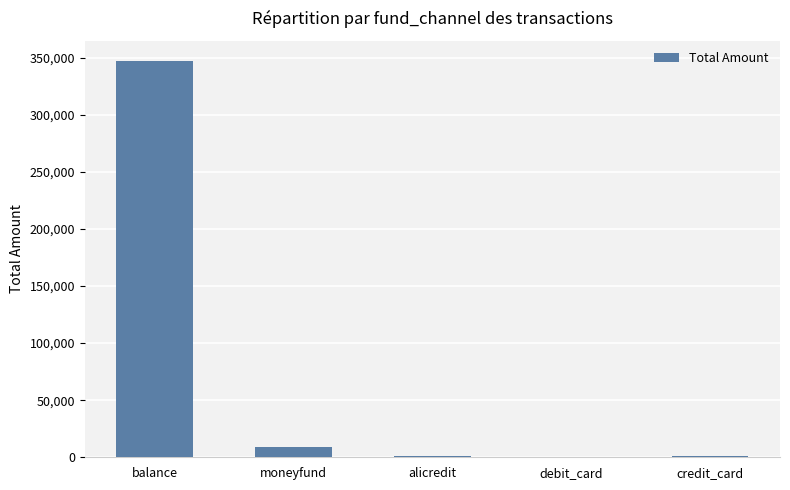

Between balance and moneyfund, which is larger?

balance